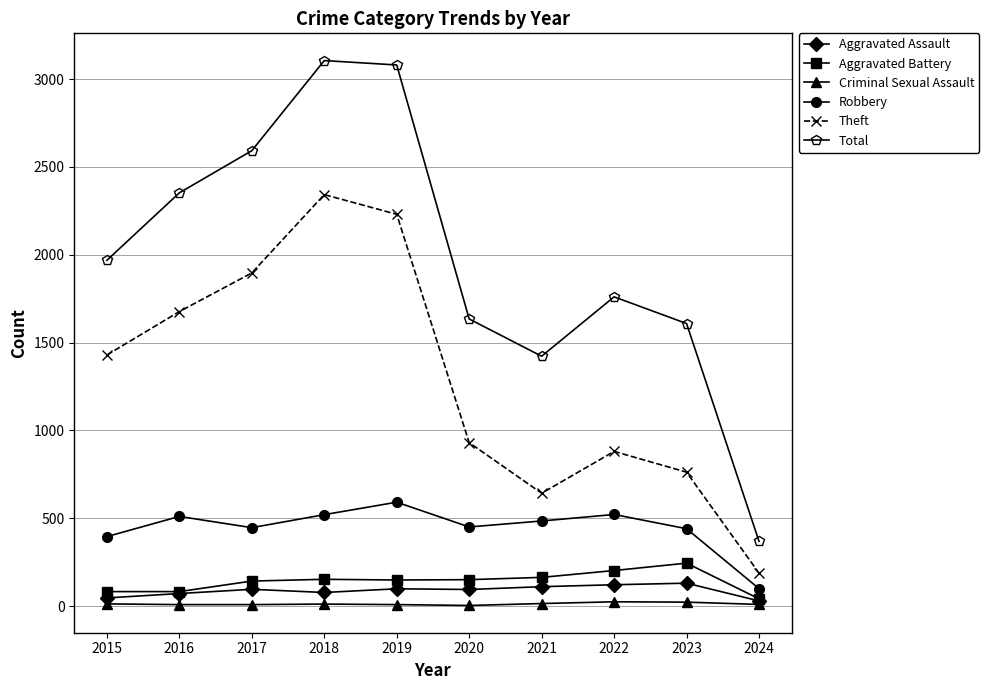

What is the minimum value shown in the chart?

3